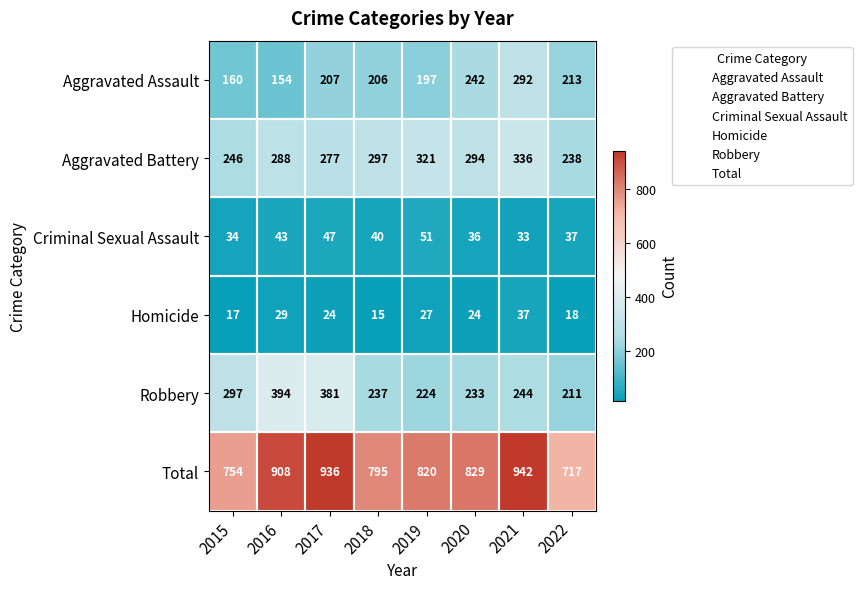

At which category is the sum across all series the highest?

2021